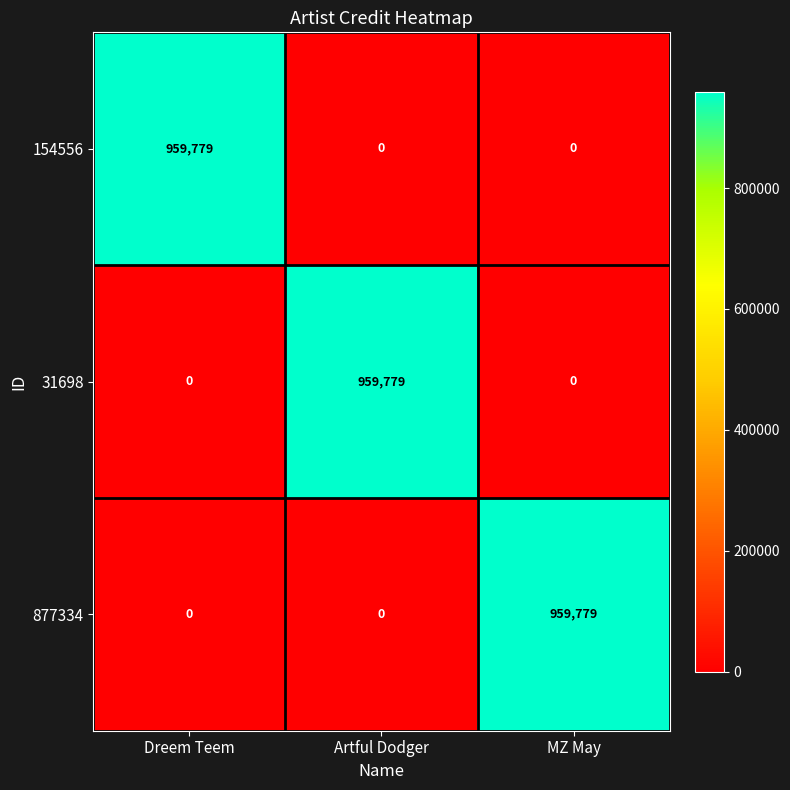

How many distinct data groups are displayed?

3